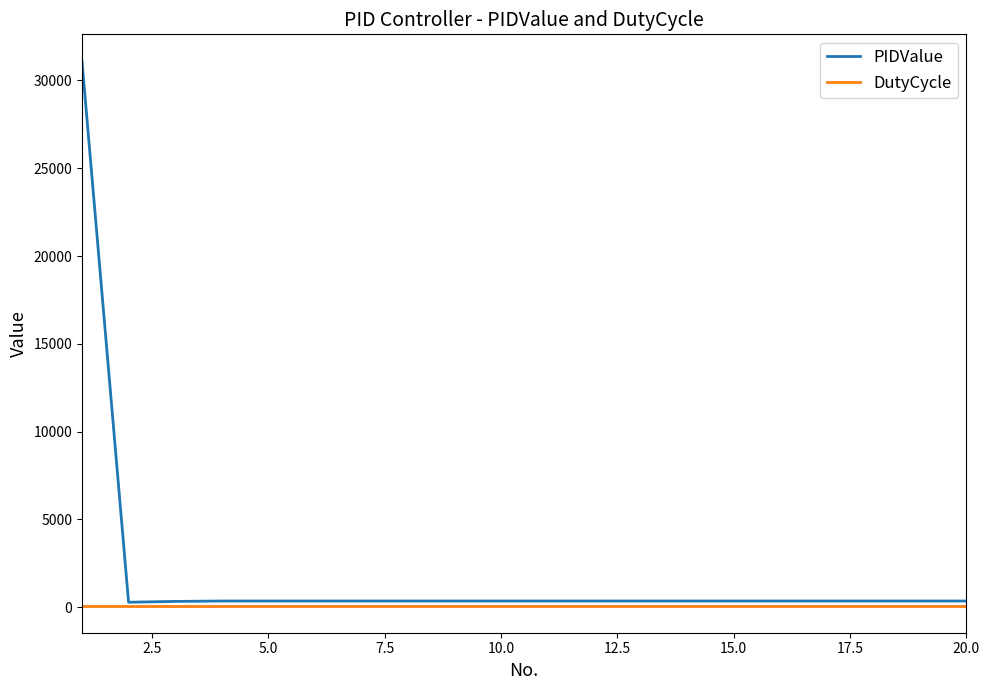

Which series has the widest spread of values?

PIDValue